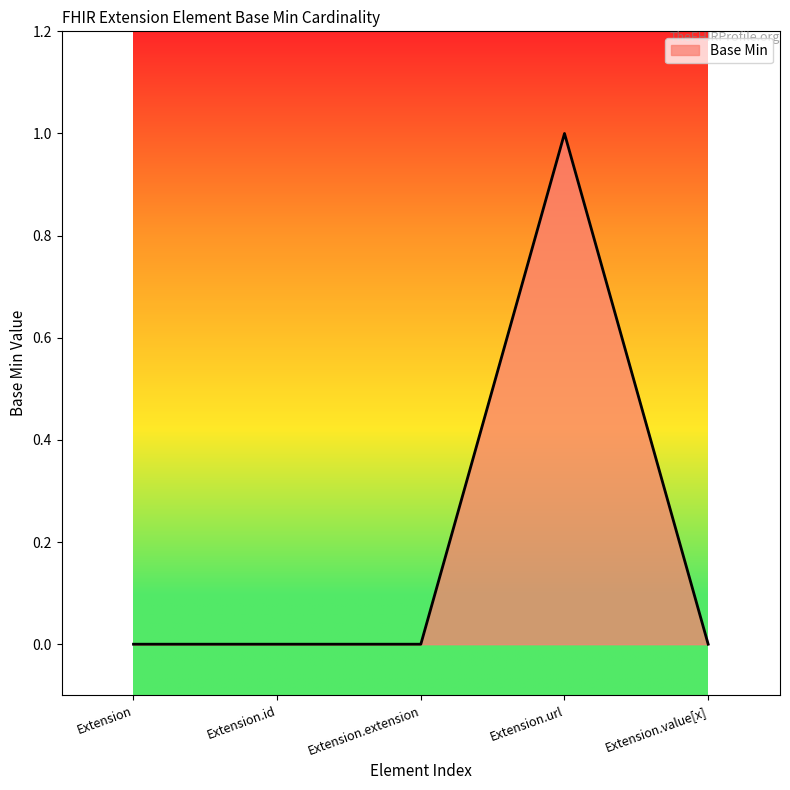

What is the change in value from Extension.id to Extension.url?

+1